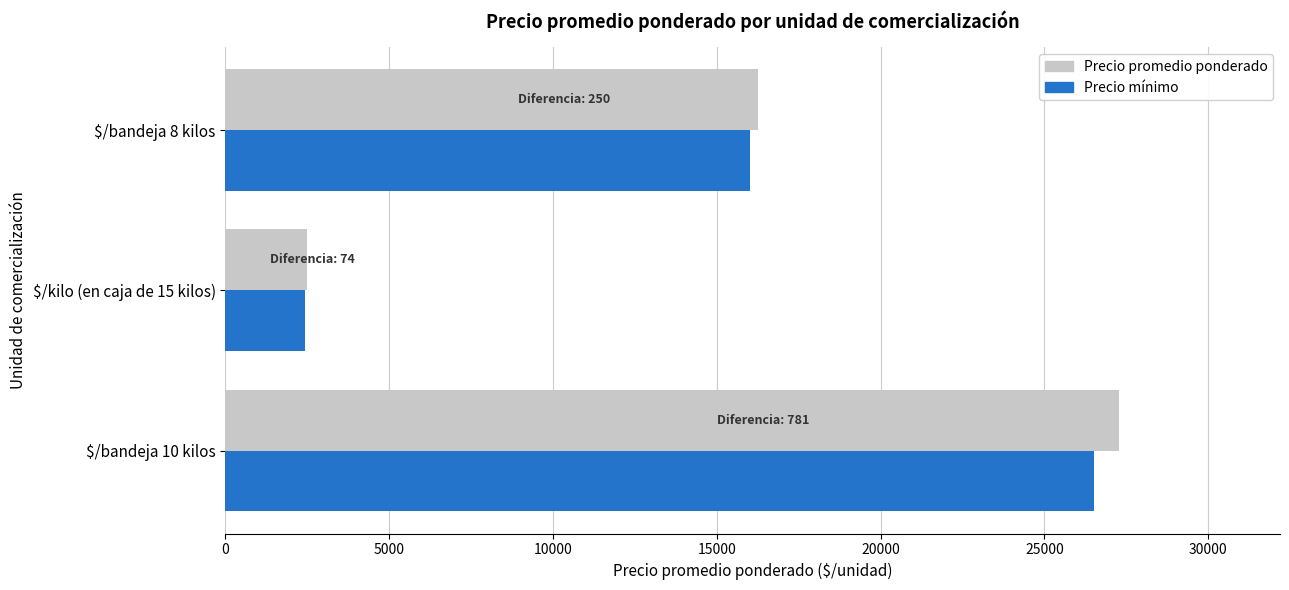

What is the highest value of the Precio promedio ponderado series?

27281